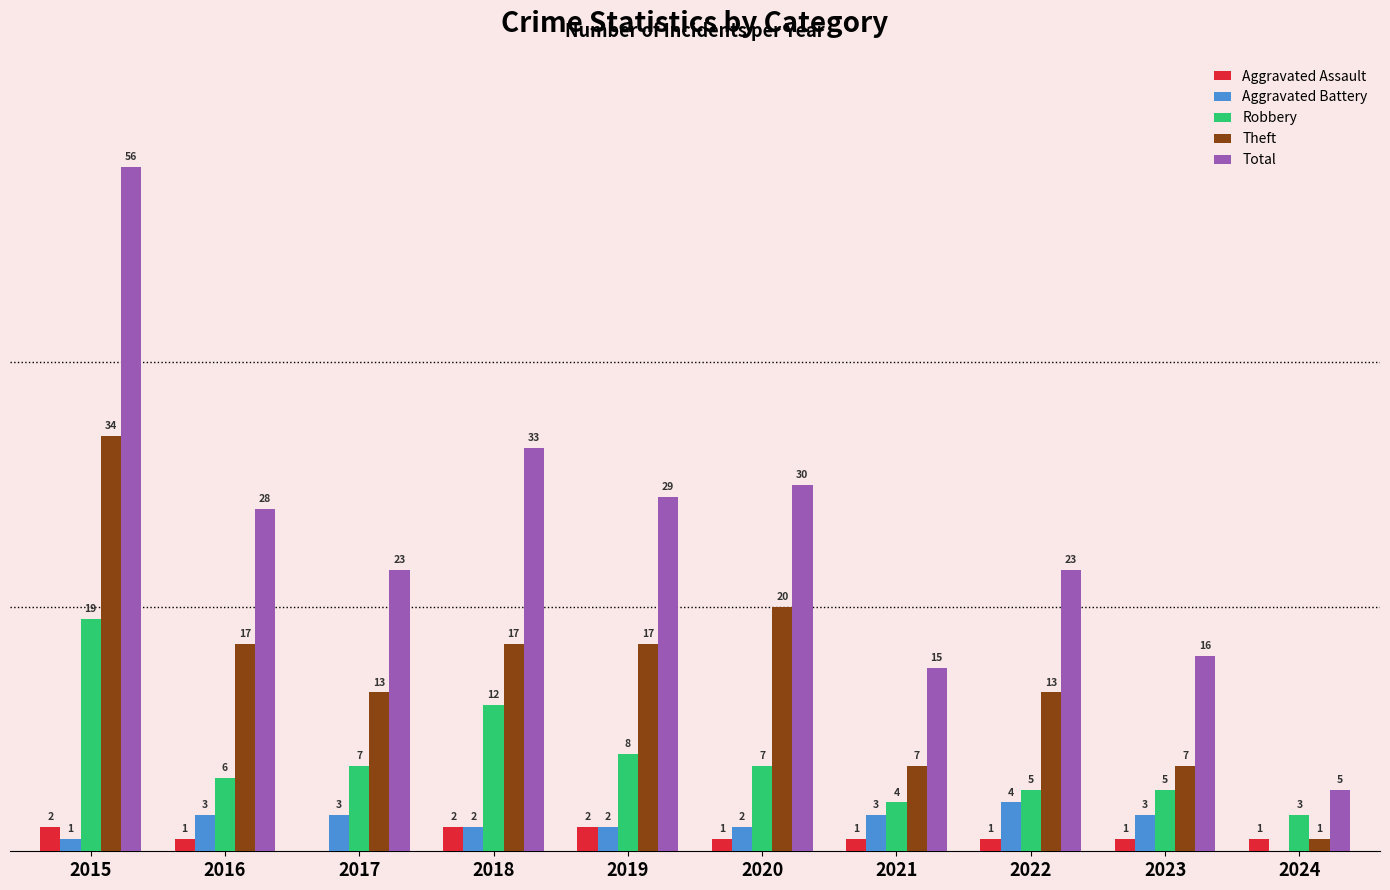

Which series has the largest total across all categories?

Total